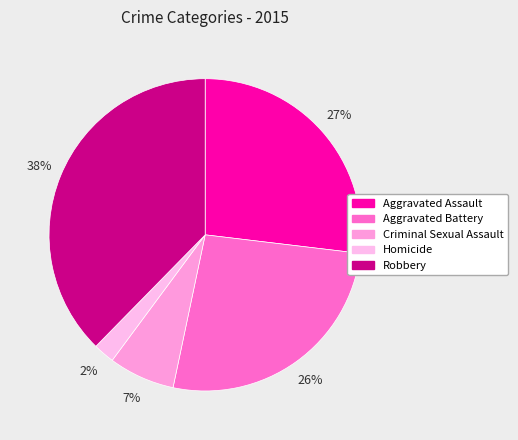

What is the ratio of the value at Homicide to the value at Aggravated Assault?

0.1